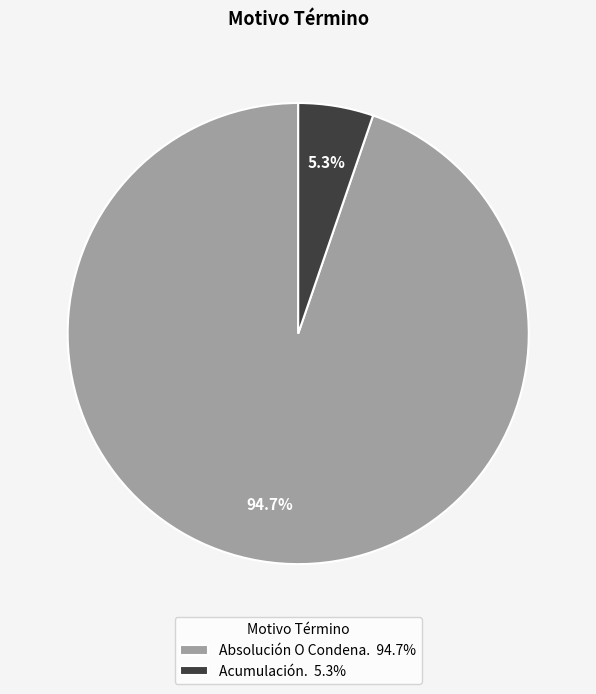

Does any single category account for the majority?

Yes